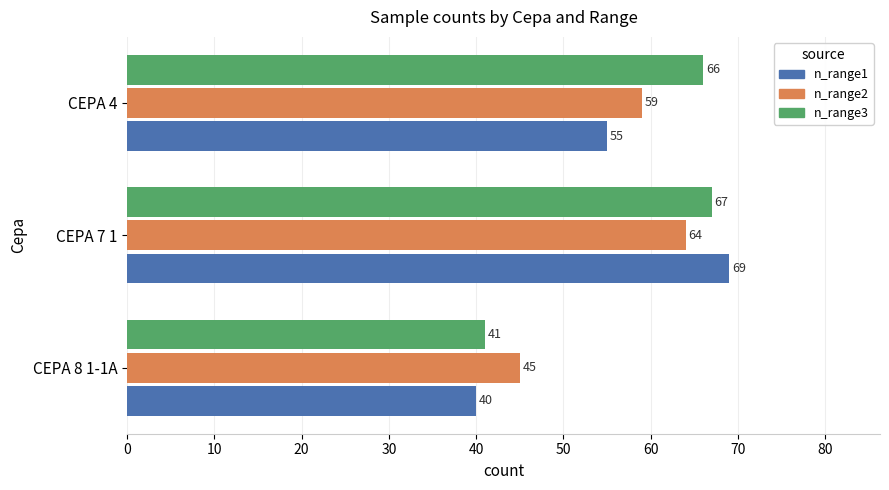

Which series has the widest spread of values?

n_range1